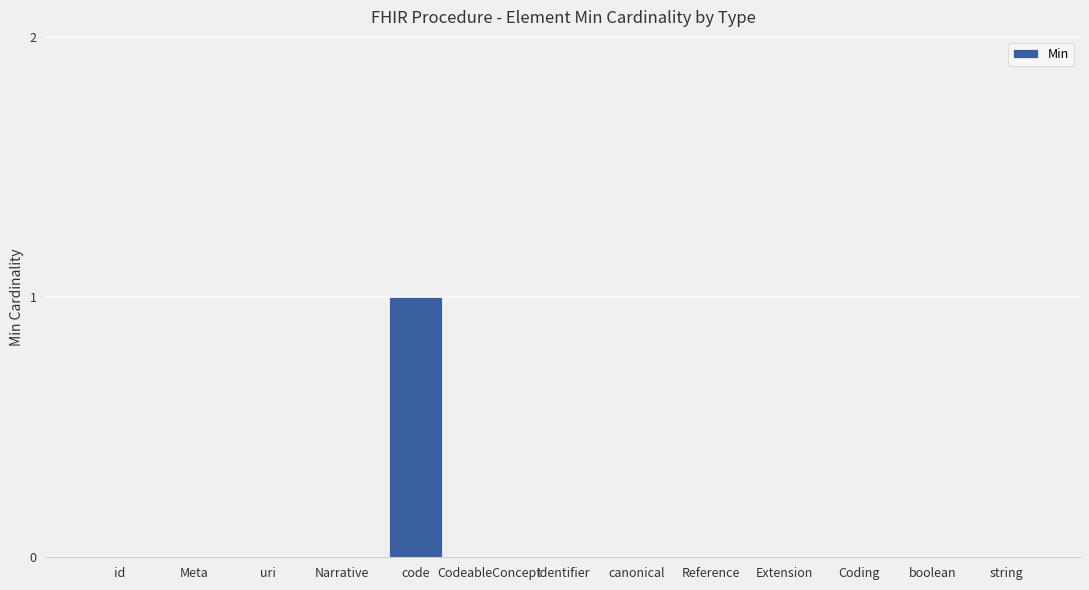

How many categories are shown in the chart?

13